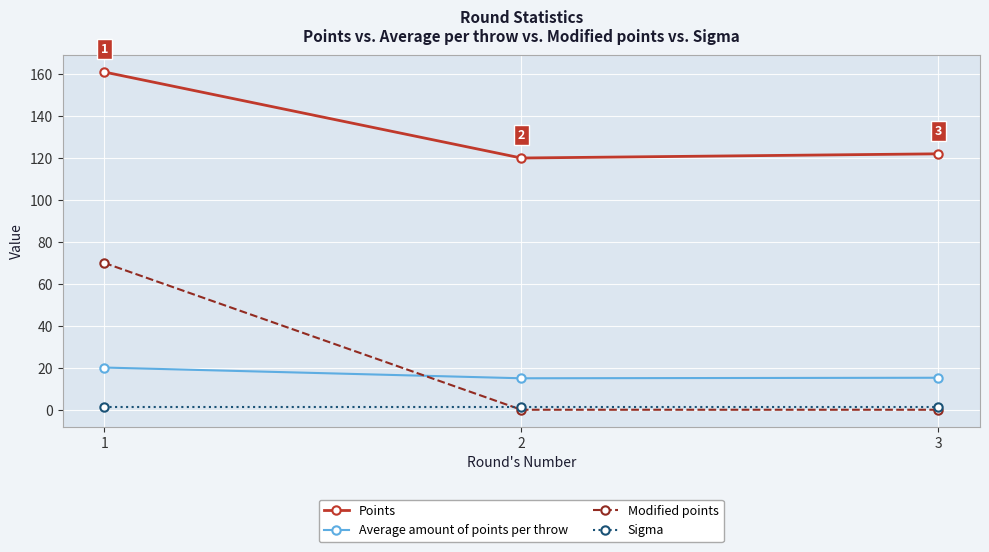

What is the lowest value of the Points series?

120.0